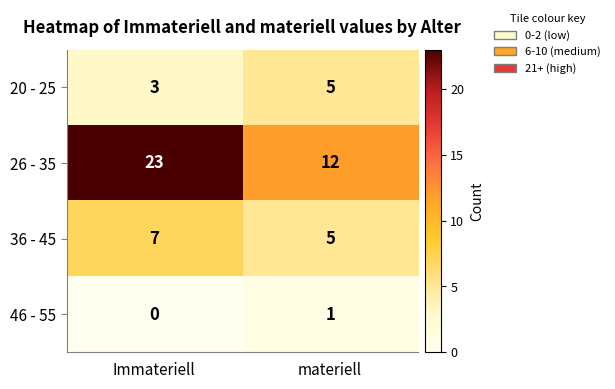

At how many categories does at least one series exceed 0?

2